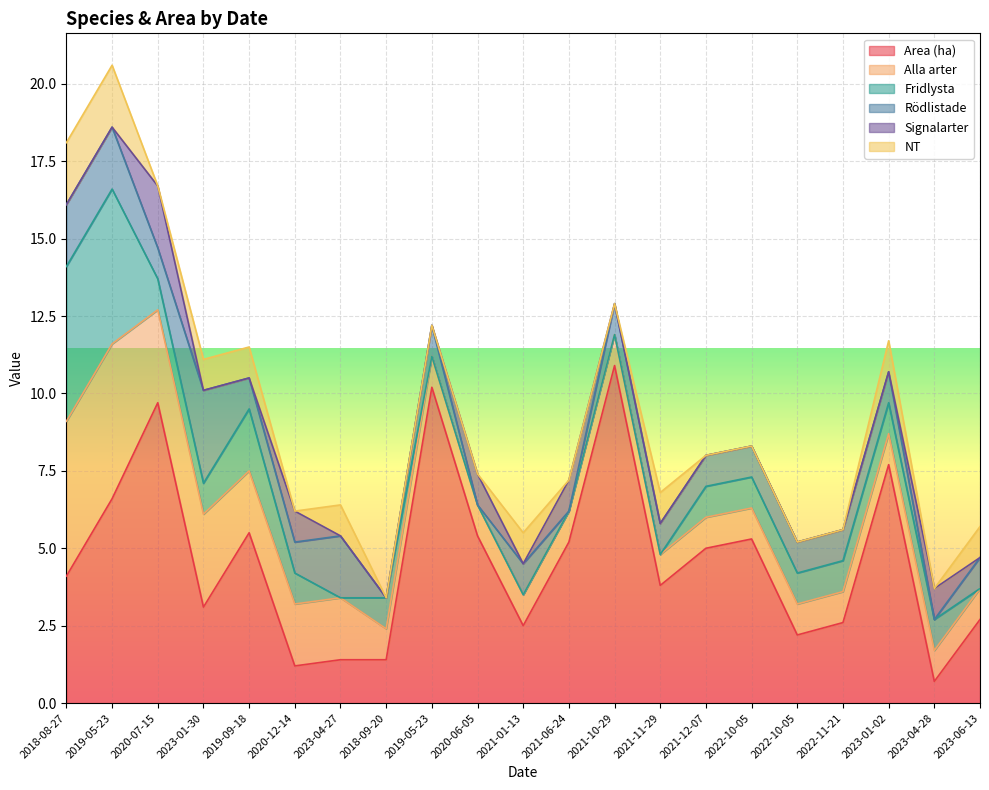

At which label does Area (ha) reach its peak?

2021-10-29